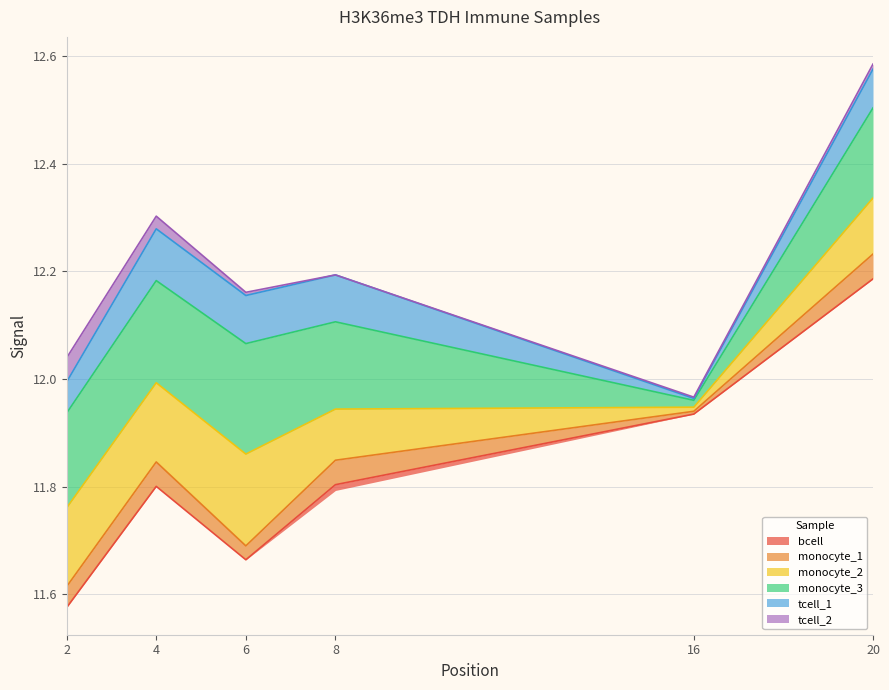

At which category does the chart reach its minimum across all series?

2